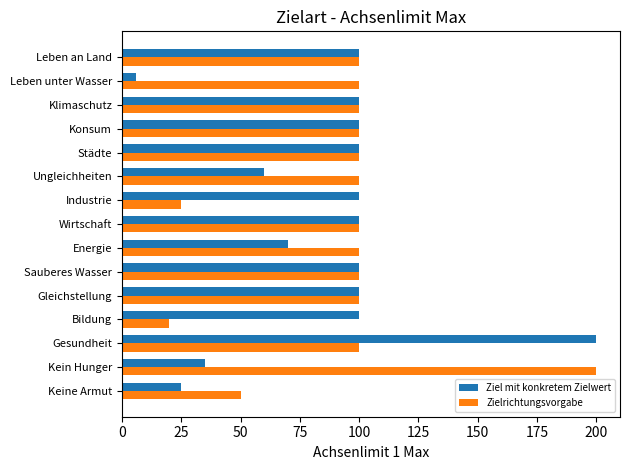

At which category is the sum across all series the highest?

Gesundheit